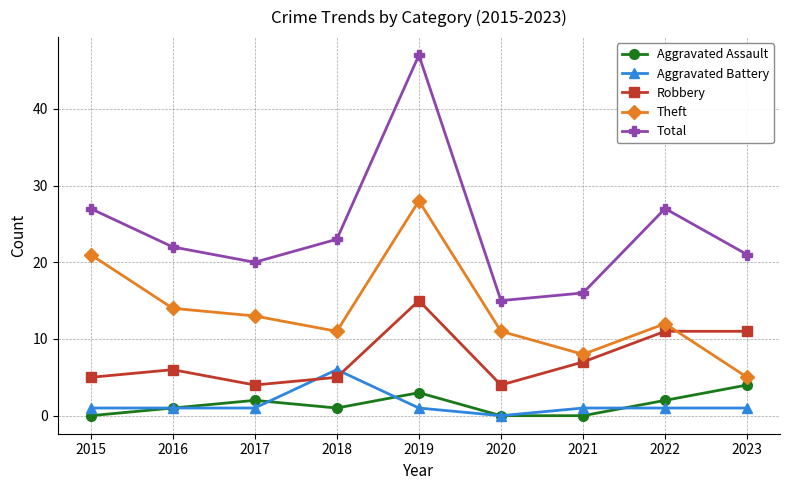

In Robbery, how many points are lower than both neighbors (excluding endpoints)?

2